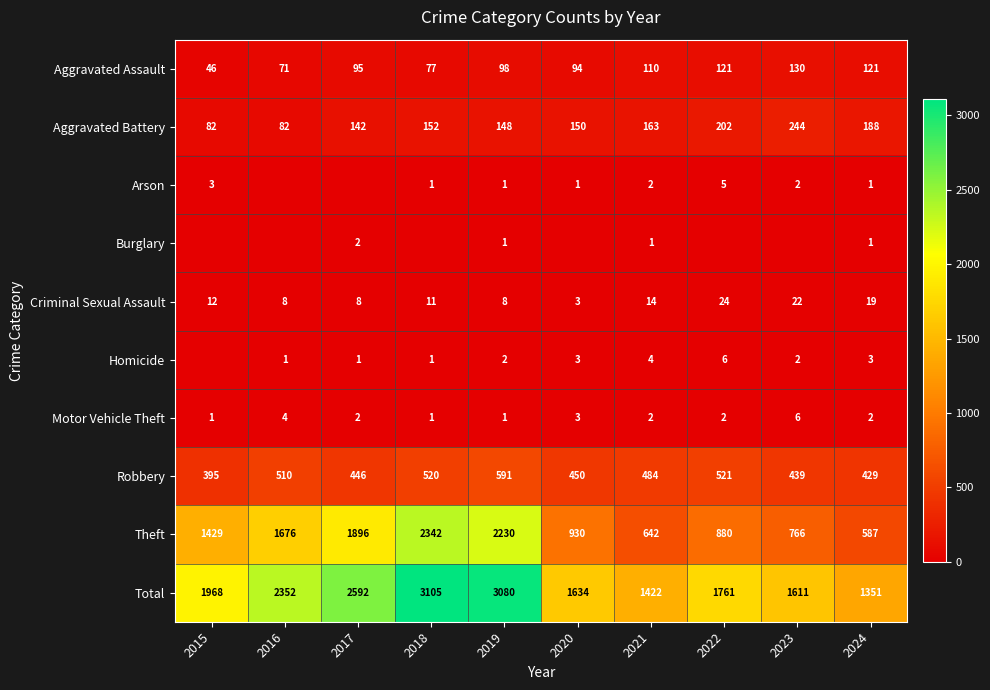

Which has a higher value, 2018 or 2019?

2019